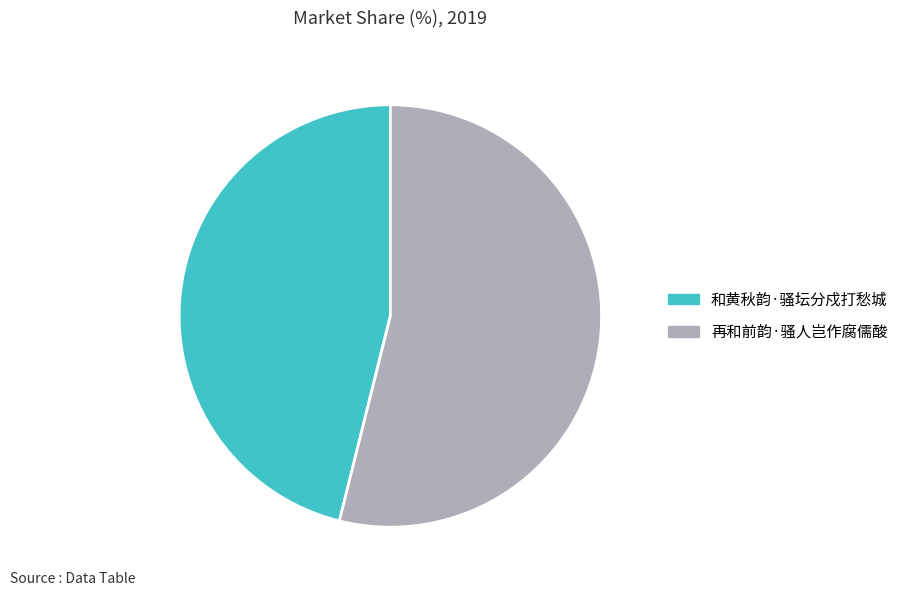

Does 再和前韵·骚人岂作腐儒酸 account for over 50% of the chart?

Yes